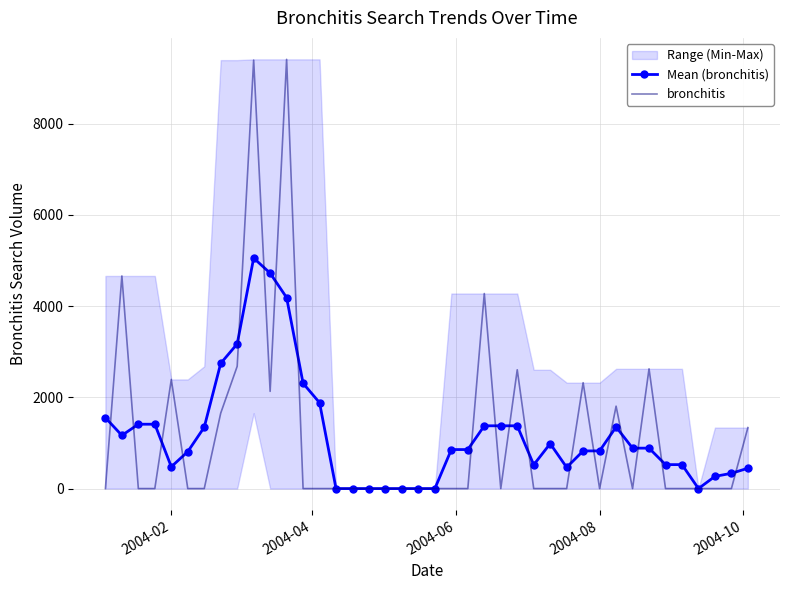

How many categories are shown in the chart?

40